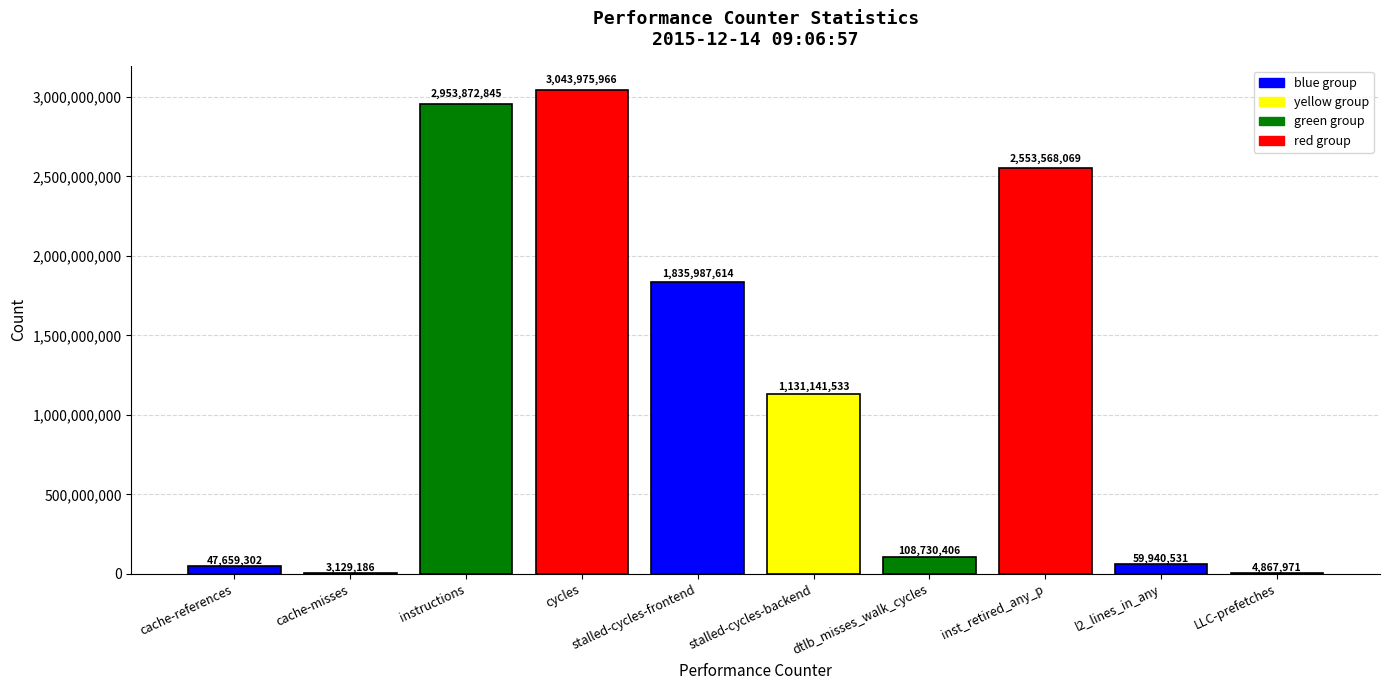

How many categories are shown in the chart?

10